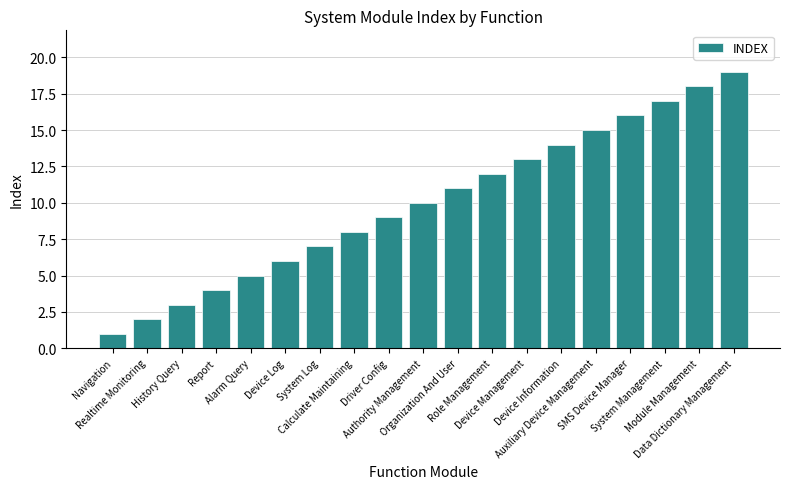

What is the value of the 8th bar from the left?

8